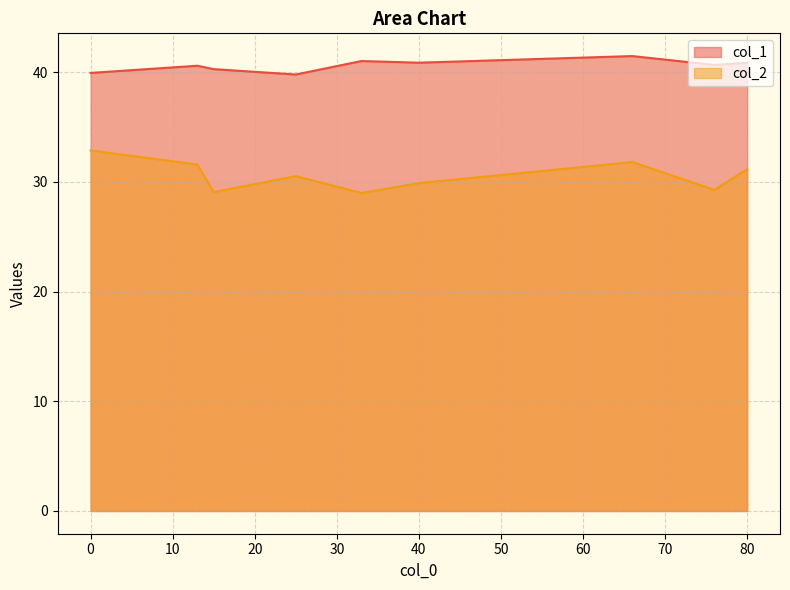

In col_2, how many points are higher than both neighbors (excluding endpoints)?

2